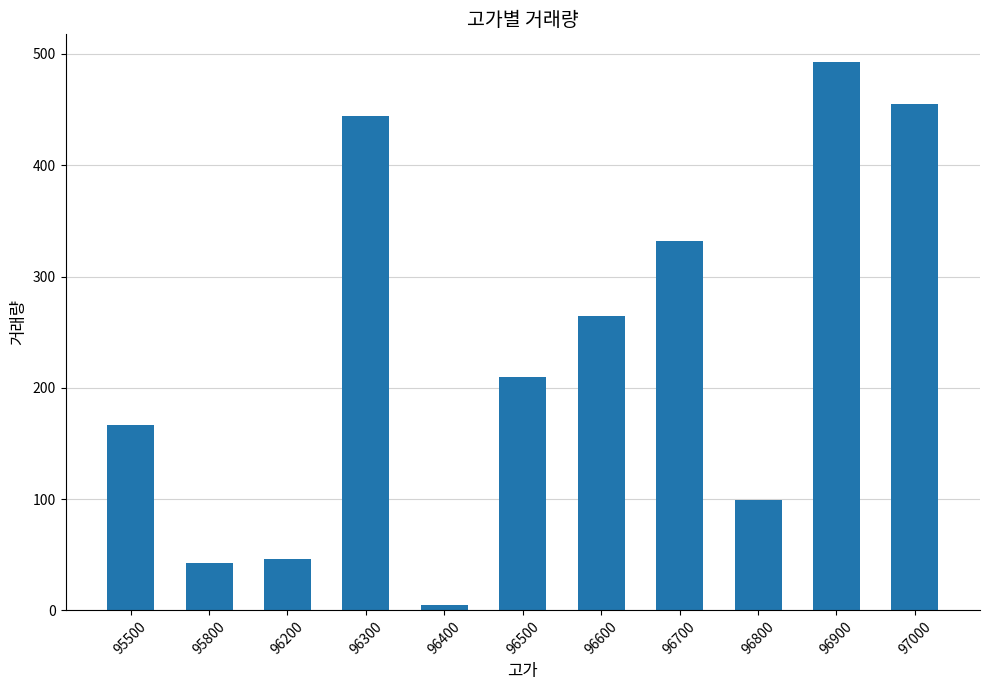

Reading right to left, extract all data points from this chart.

455	493	99	332	265	210	5	444	46	43	167